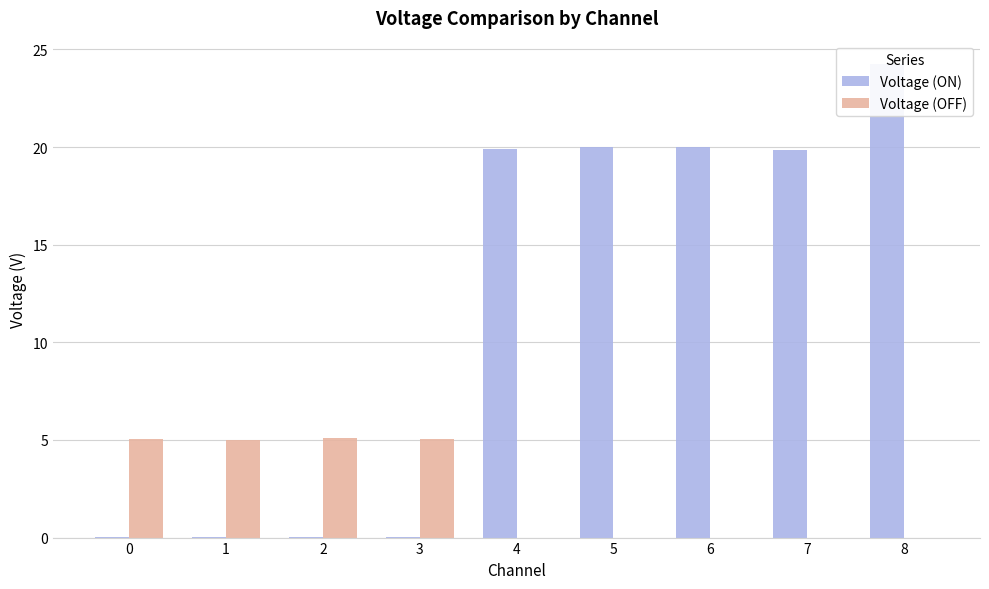

How many values in the Voltage (ON) series are below 19?

4